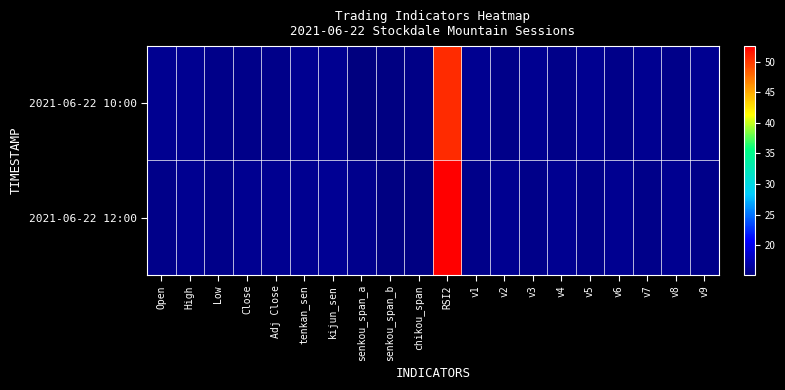

Which series has the largest total across all categories?

2021-06-22 12:00